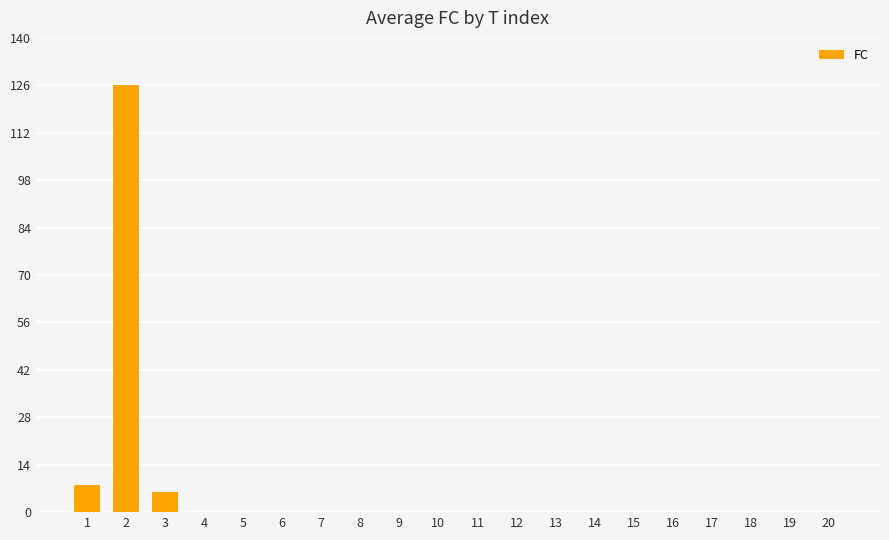

Reading left to right, extract all data points from this chart.

8	126	6	0	0	0	0	0	0	0	0	0	0	0	0	0	0	0	0	0